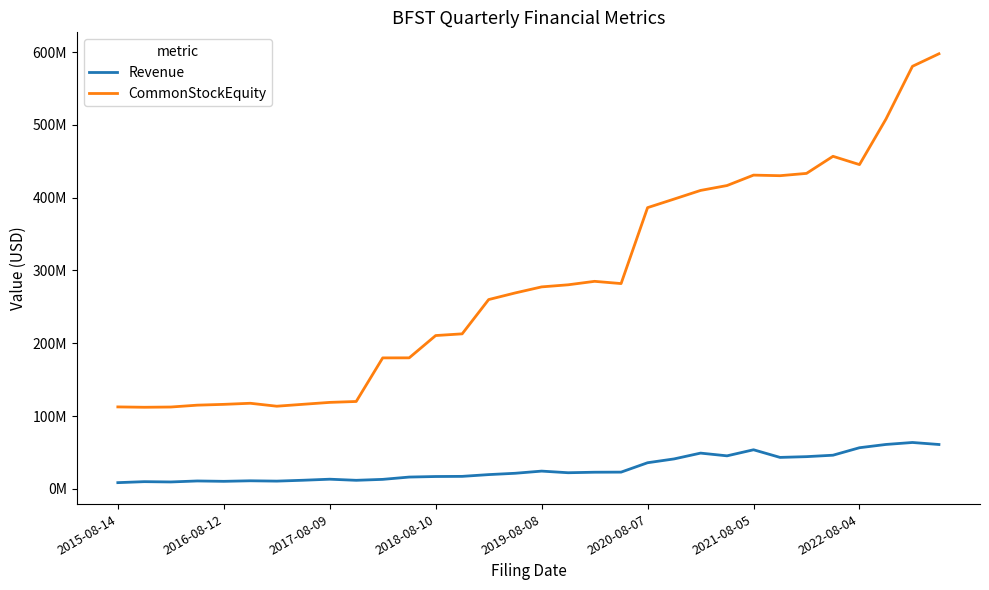

True or false: Revenue and CommonStockEquity intersect in this chart.

False